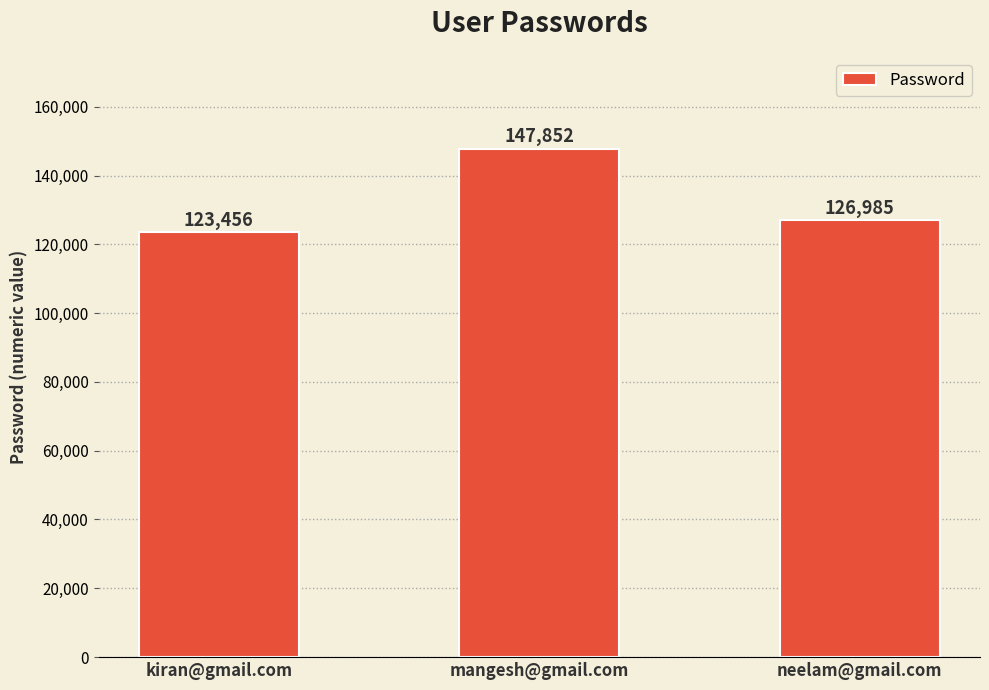

What position from the left is mangesh@gmail.com?

2